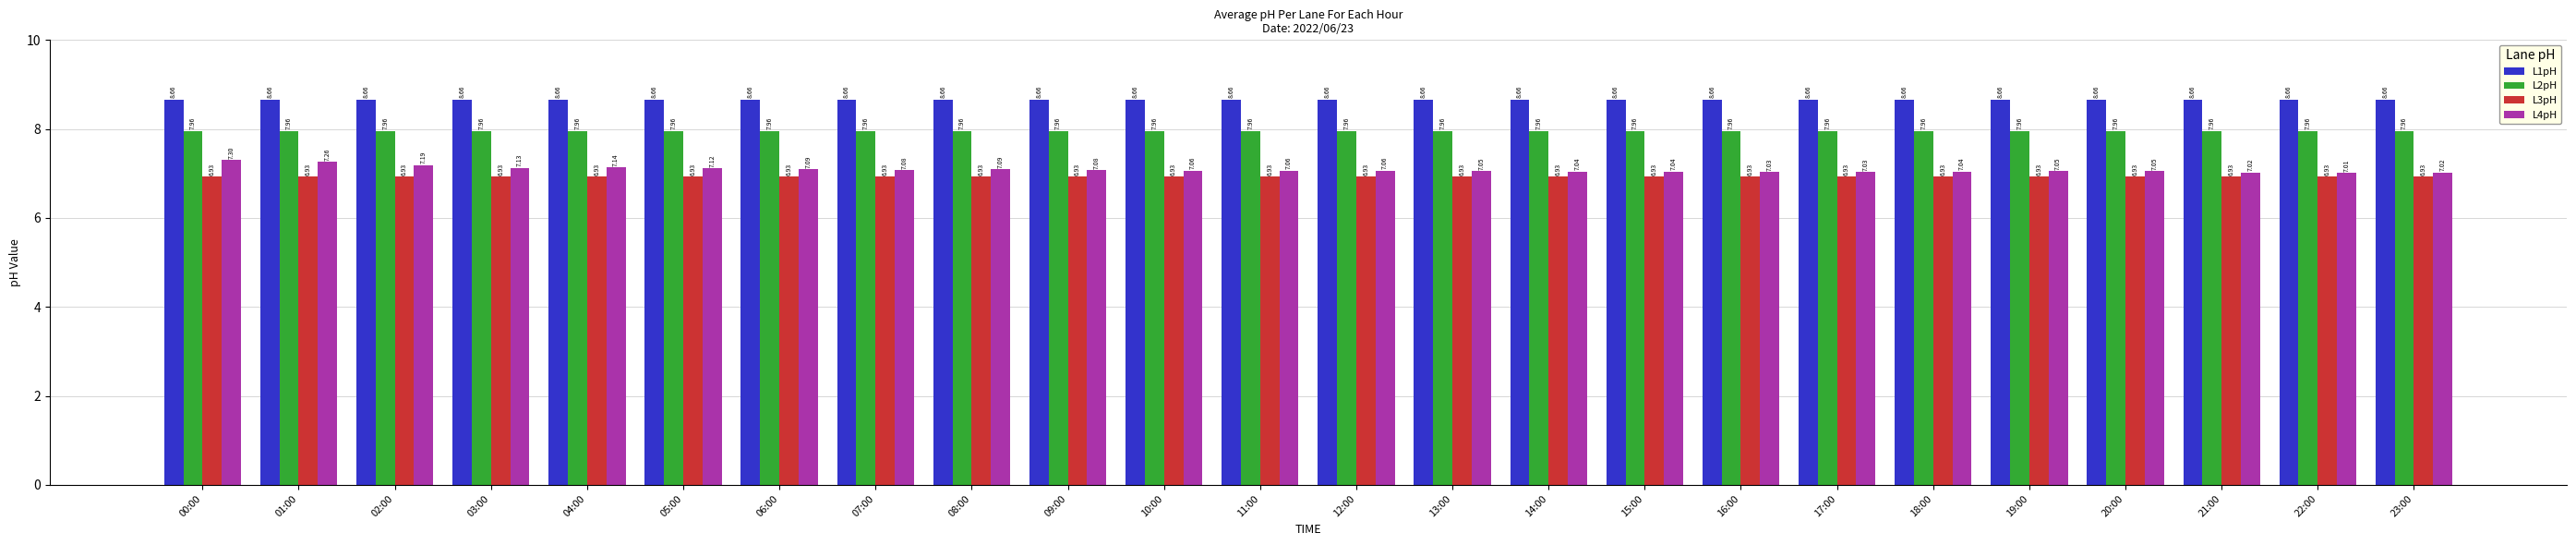

How many groups of bars are there?

24